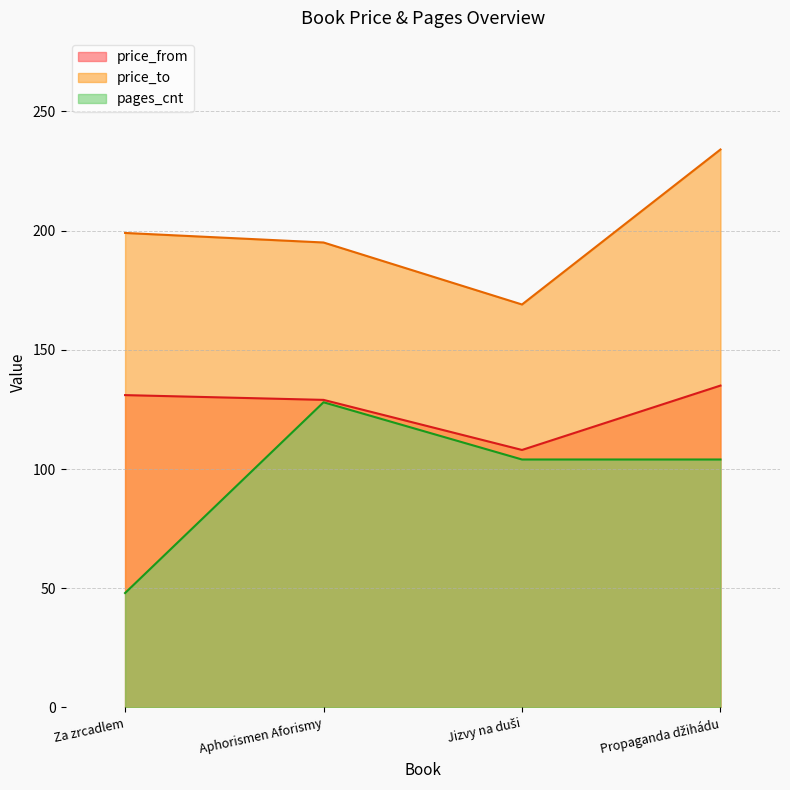

True or false: pages_cnt has more than 1 points higher than both neighbors.

False